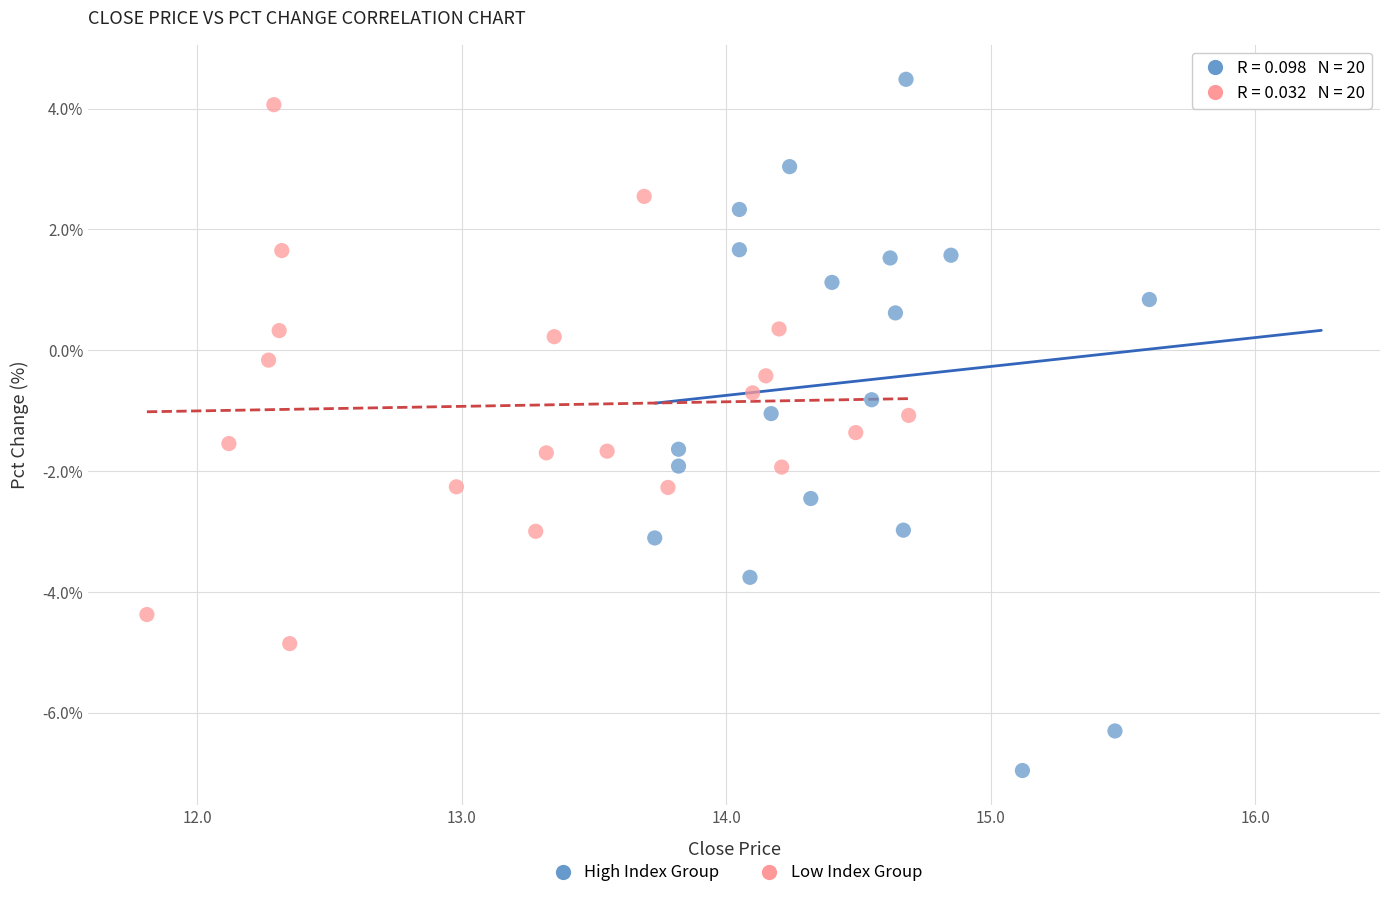

Which series has the widest spread of Y values?

High Index Group